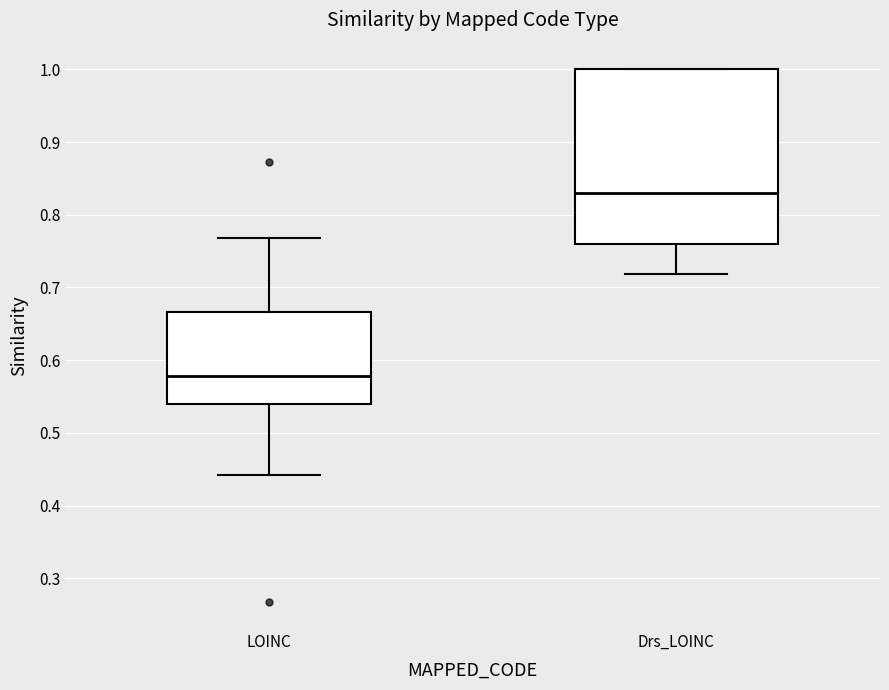

Reading left to right, read every box against the y-axis: the position of its median line, the range the box covers, and the ends of its whiskers. The values are not printed on the chart, so give them approximately, as read against the axis.

LOINC: median 0.58, box 0.54 to 0.67, whiskers 0.44 to 0.77
Drs_LOINC: median 0.83, box 0.76 to 1.00, whiskers 0.72 to 1.00